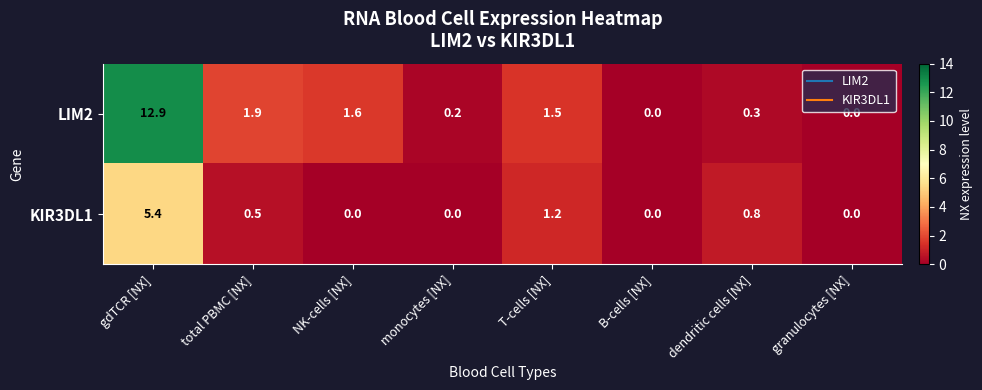

Which series has the widest spread of values?

LIM2